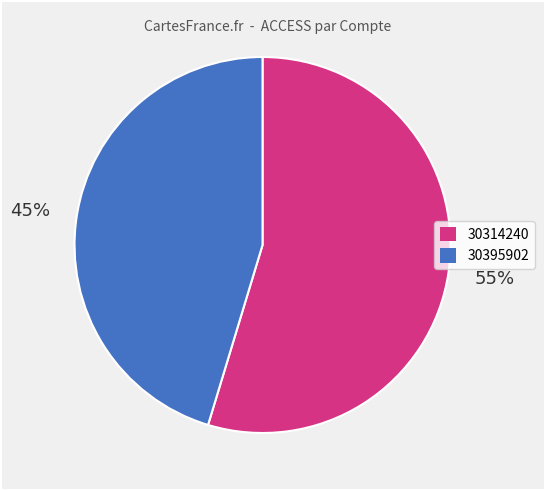

To the nearest percent, what percentage of the pie is 30395902?

45%